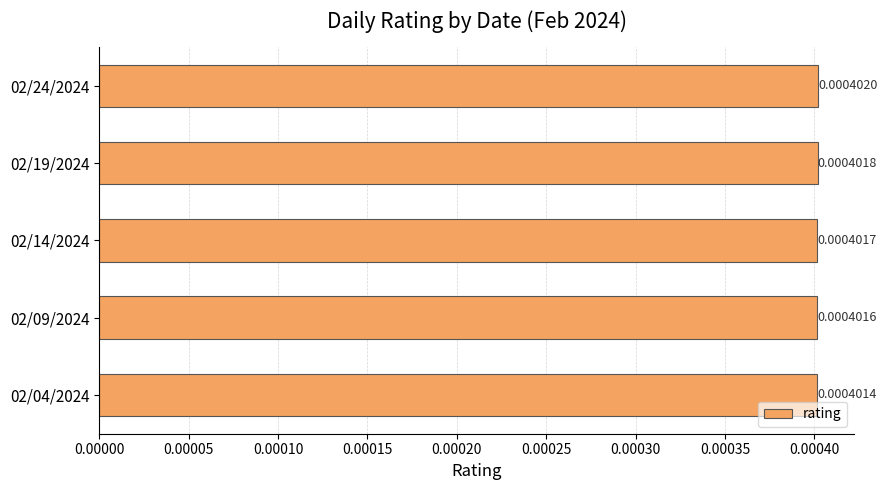

Rank the categories by value from highest to lowest.

02/24/2024, 02/19/2024, 02/14/2024, 02/09/2024, 02/04/2024